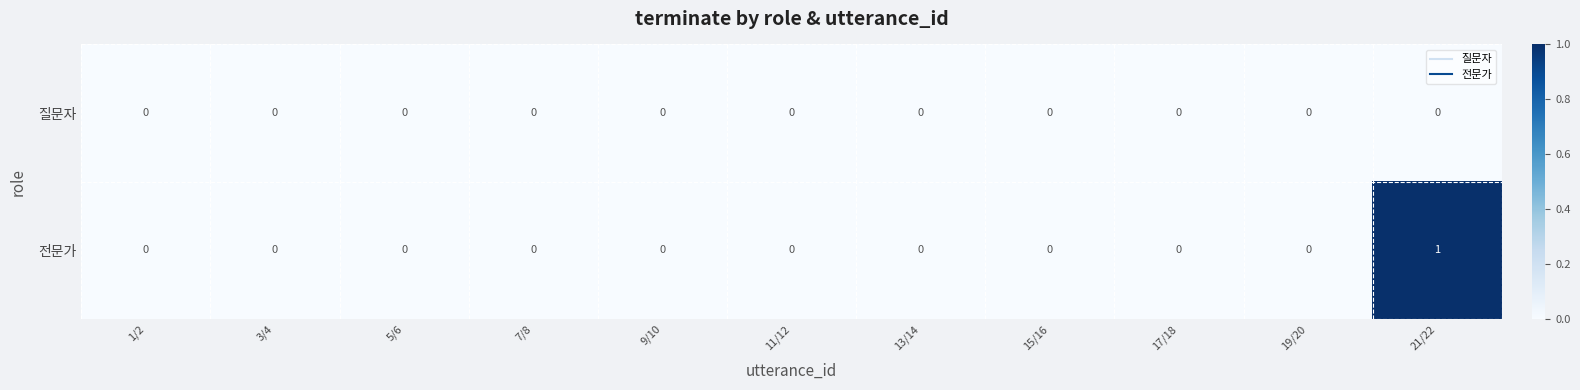

List the series in order of their overall mean, highest first.

전문가, 질문자